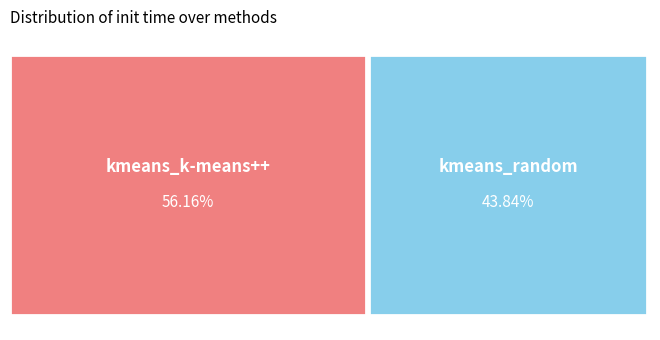

To the nearest percent, what is the average slice percentage?

50%